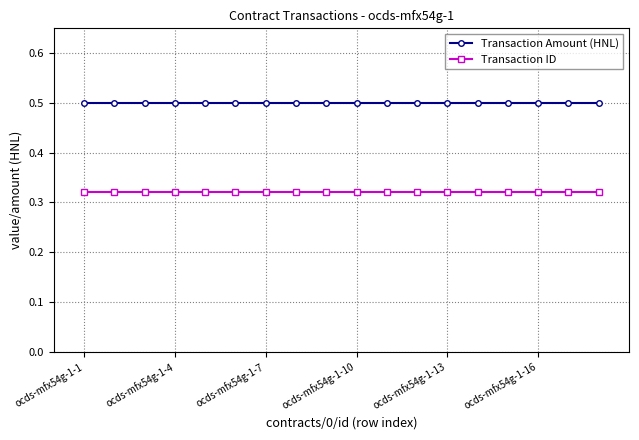

What is the maximum value shown in the chart?

0.5